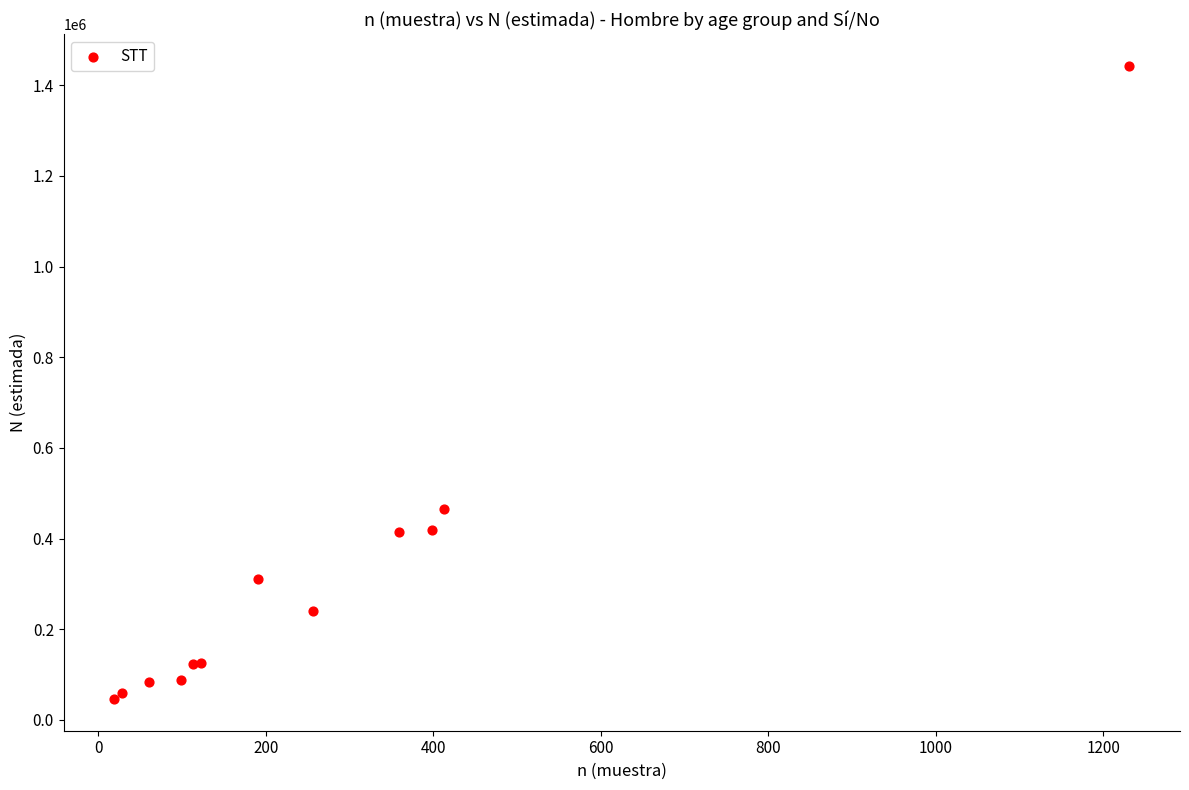

What Y value in the scatter plot is closest to 744221?

465752